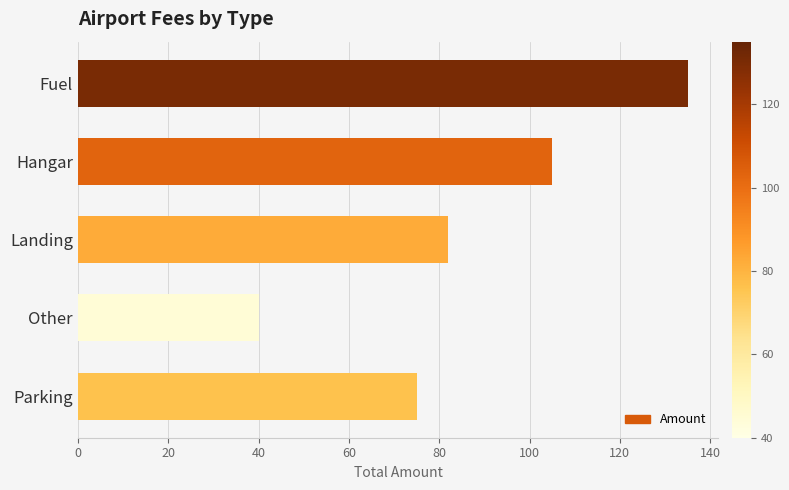

Reading top to bottom, what are all the values shown in this chart?

135	105	82	40	75